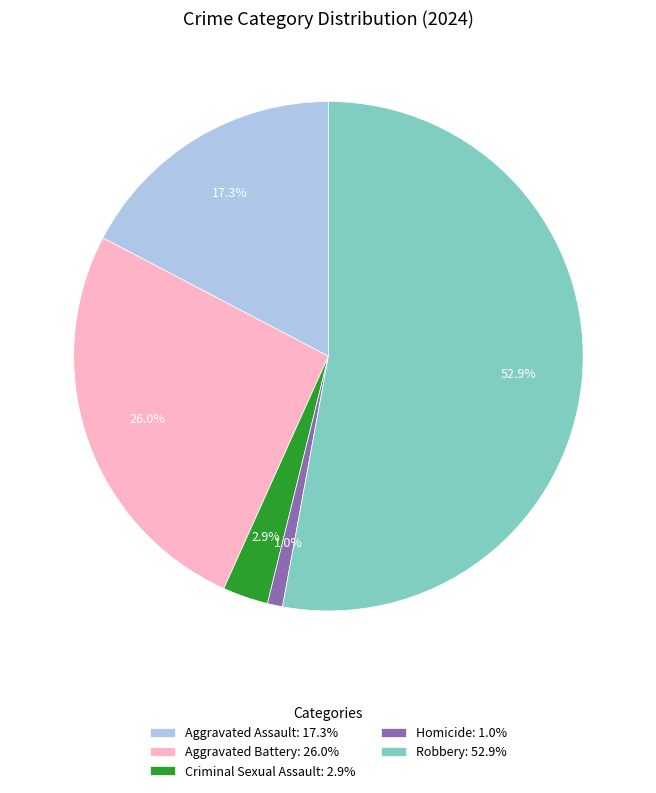

How many segments does this pie chart have?

5